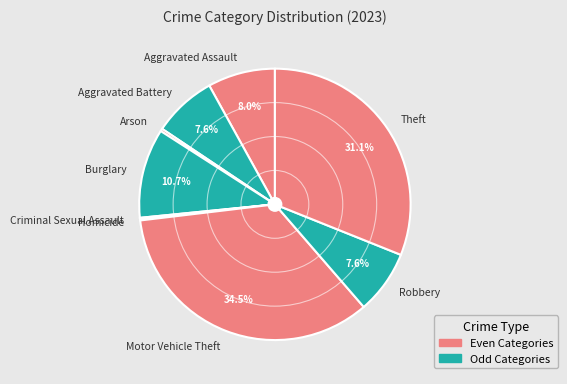

Between Arson and Theft, which is larger?

Theft